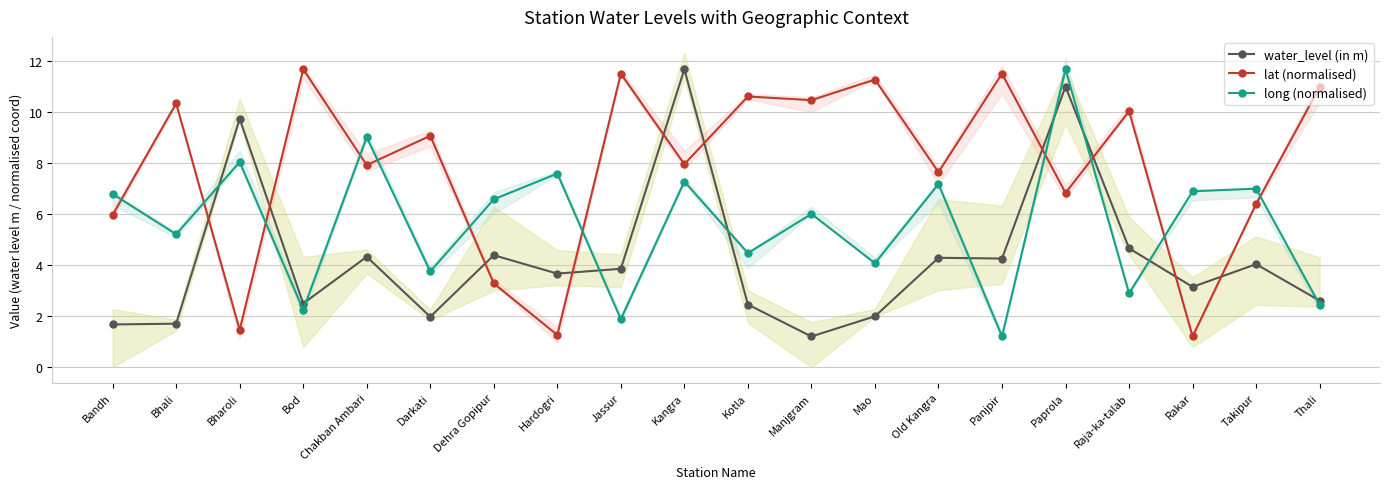

Where is the first local minimum for lat (normalised)?

Bharoli